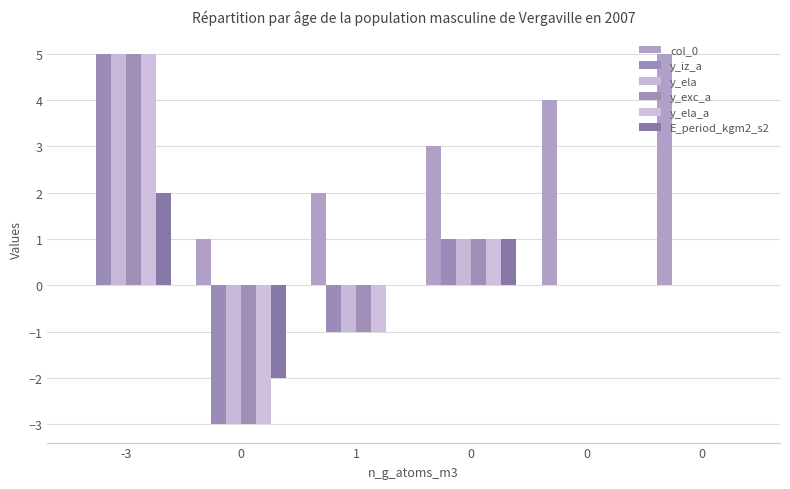

At how many categories does at least one series exceed 3?

3